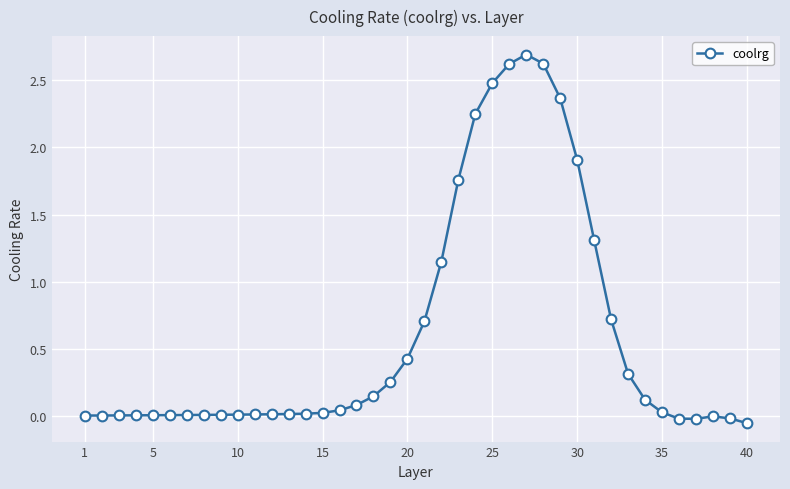

What is the maximum value shown in the chart?

2.7